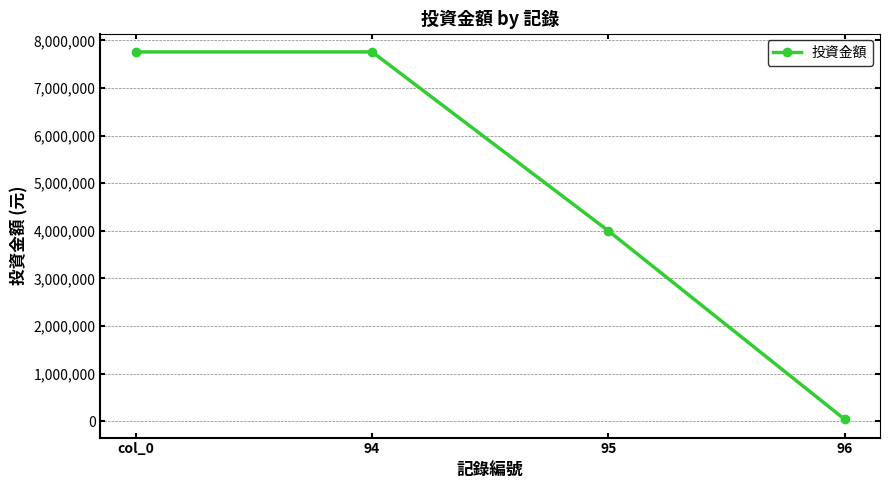

The value at 94 is 7760000. True or false?

True